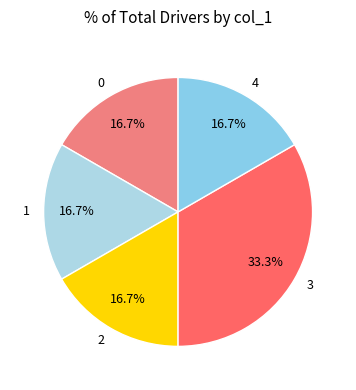

What portion of the pie excludes 2?

83.3%